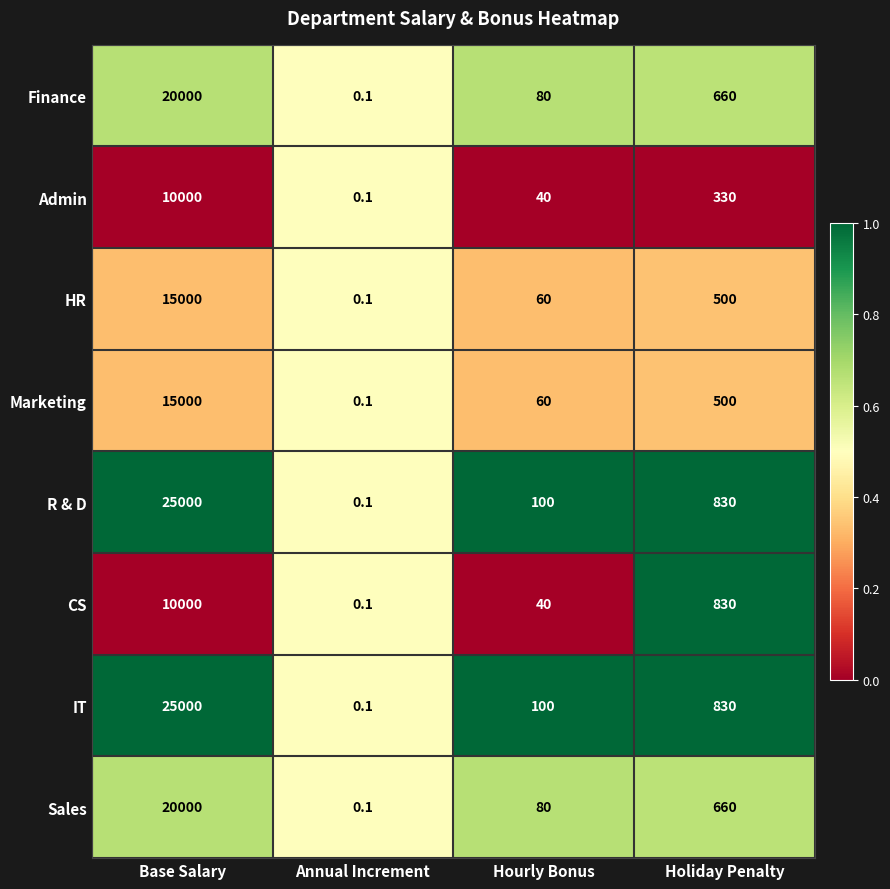

Which label corresponds to the largest value in the chart?

Base Salary